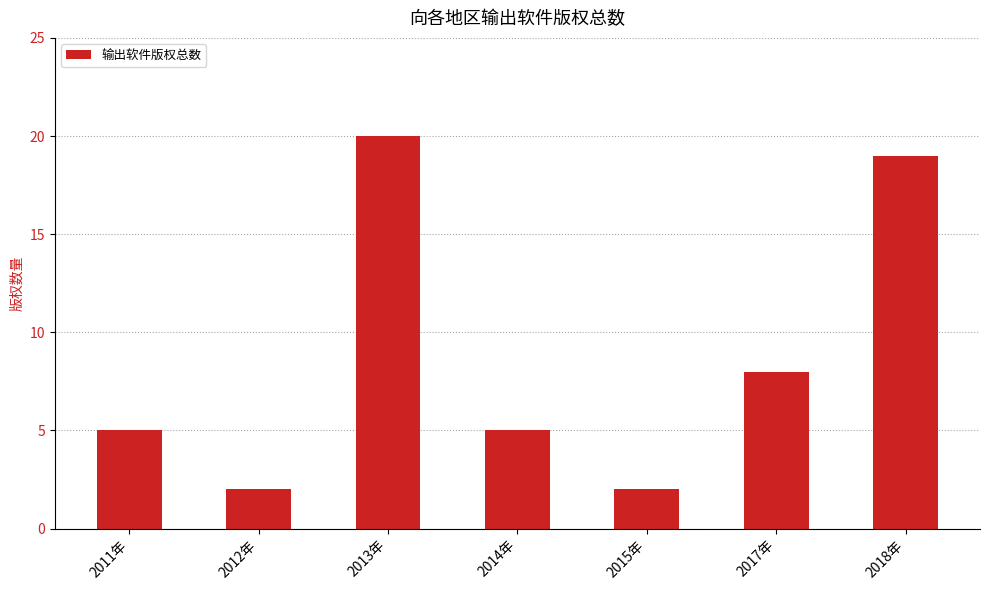

What is the value of the 4th bar from the left?

5